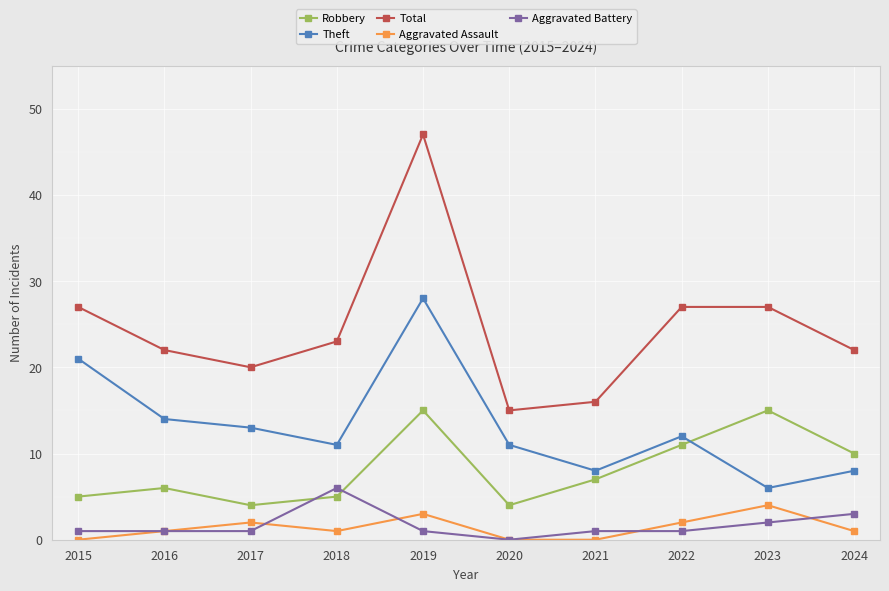

The Aggravated Battery series shows 1 at 2015. True or false?

True